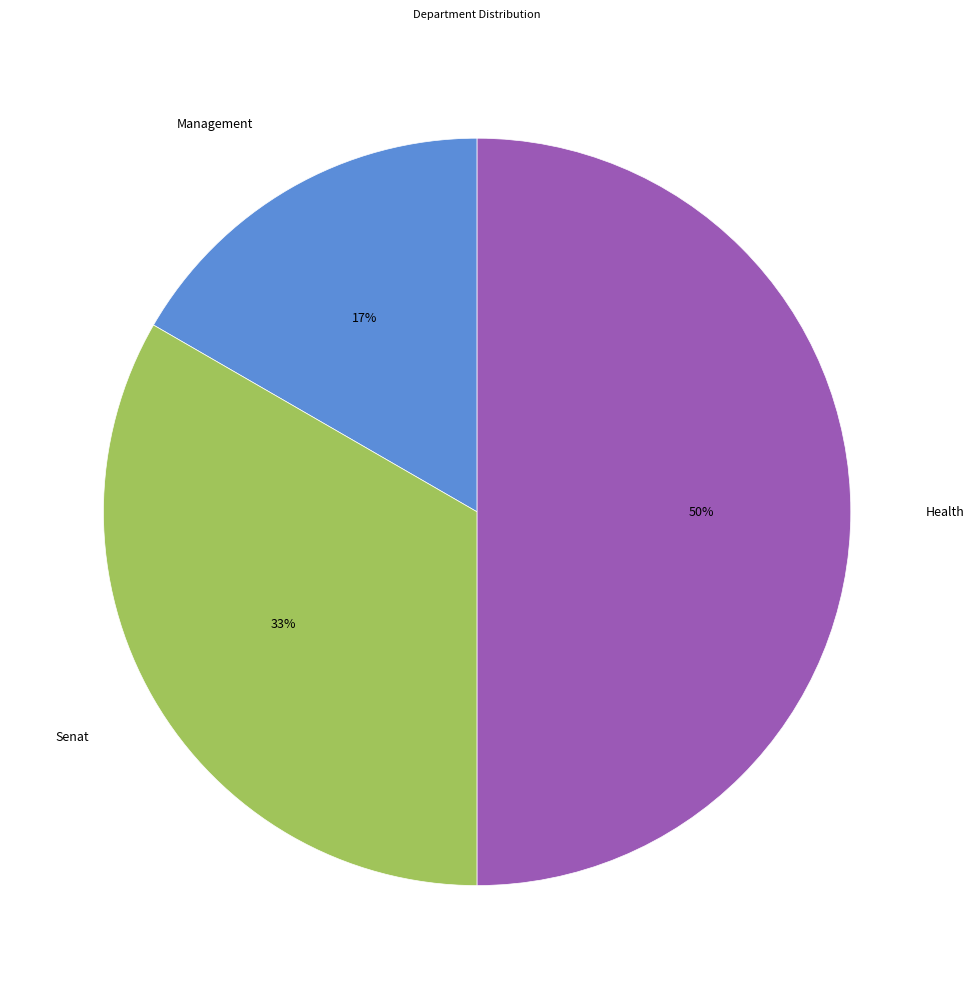

Approximately how many times larger is the value at Senat compared to Health?

0.7